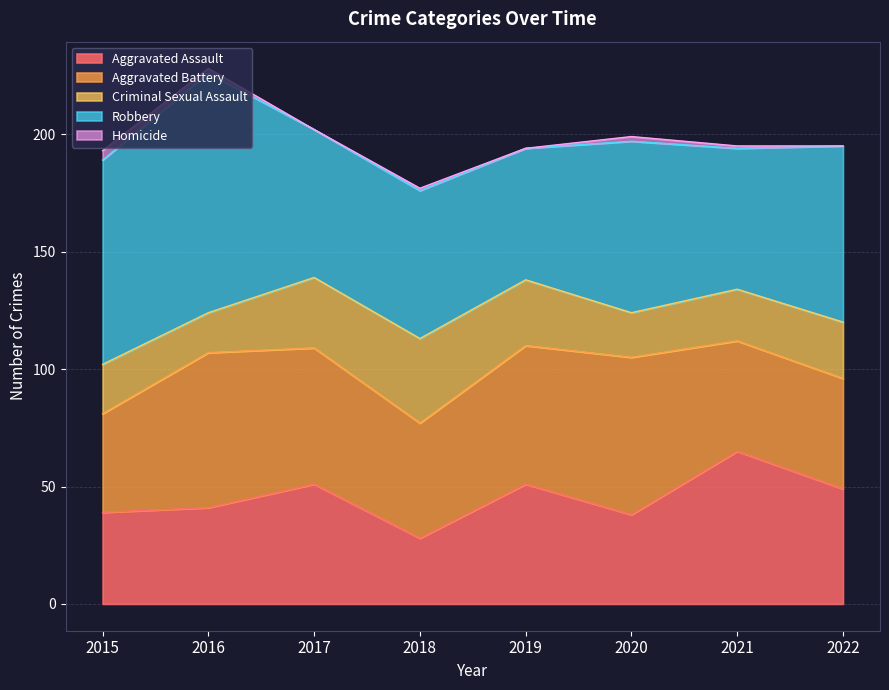

What is the total value across all series at 2019?

194